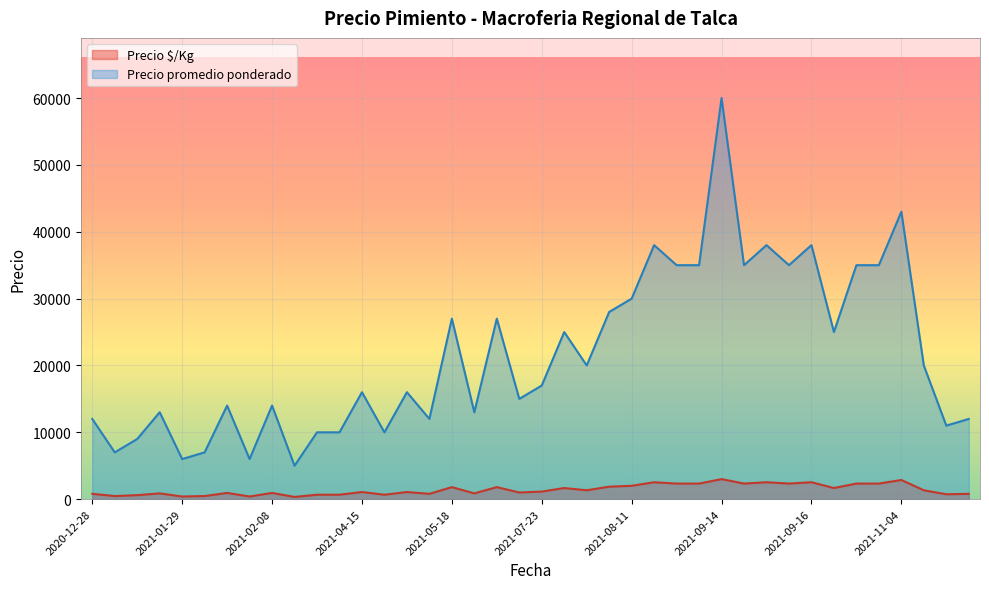

What is the spread (max minus min) of values at 2021-12-15?

10267